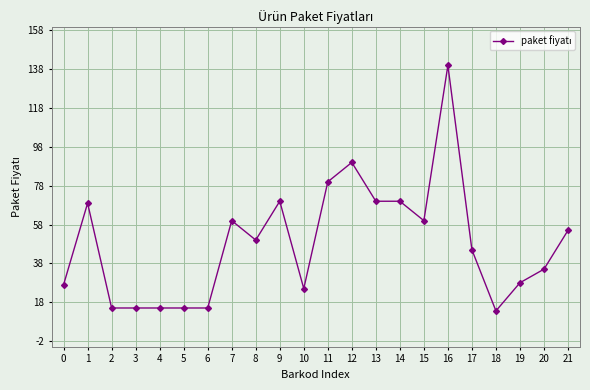

Approximately how many times larger is the value at 1 compared to 16?

0.5